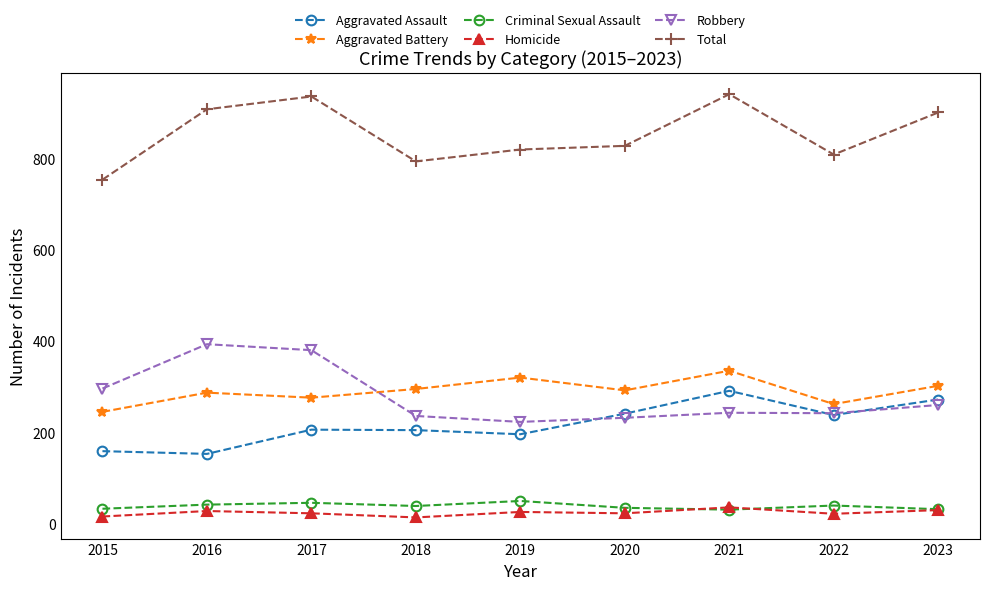

Where does the Aggravated Battery series first go above 293?

2018